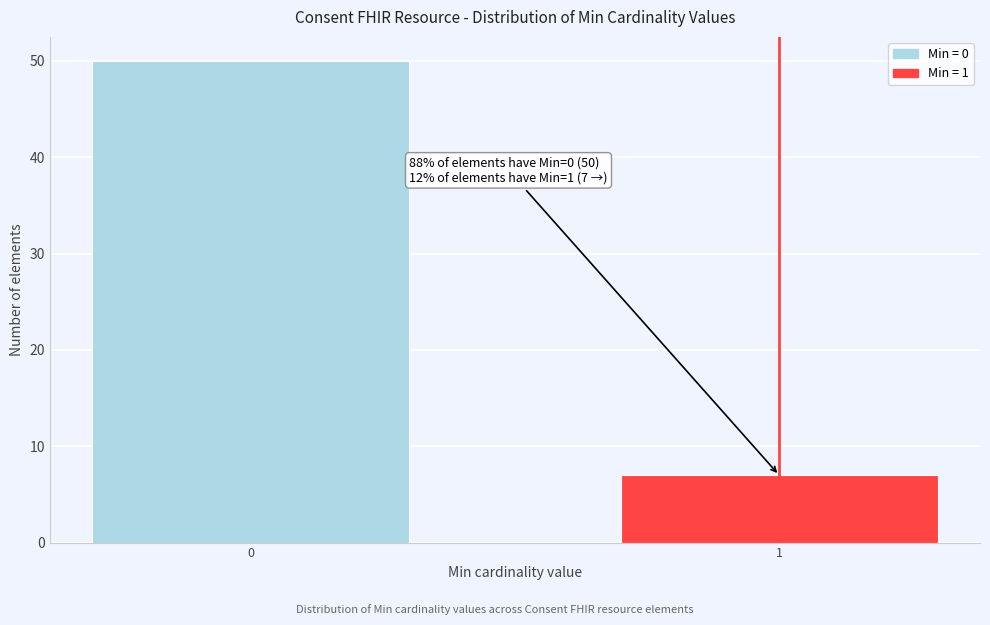

Reading left to right, transcribe all the data shown in this chart.

0=50	1=7